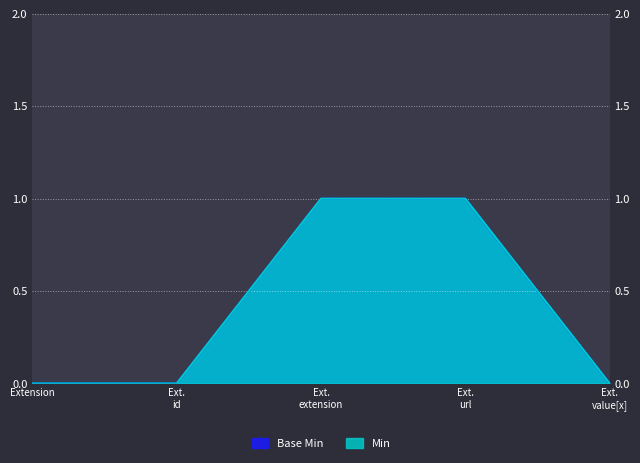

Count the Base Min values in the range 0 to 1.

5